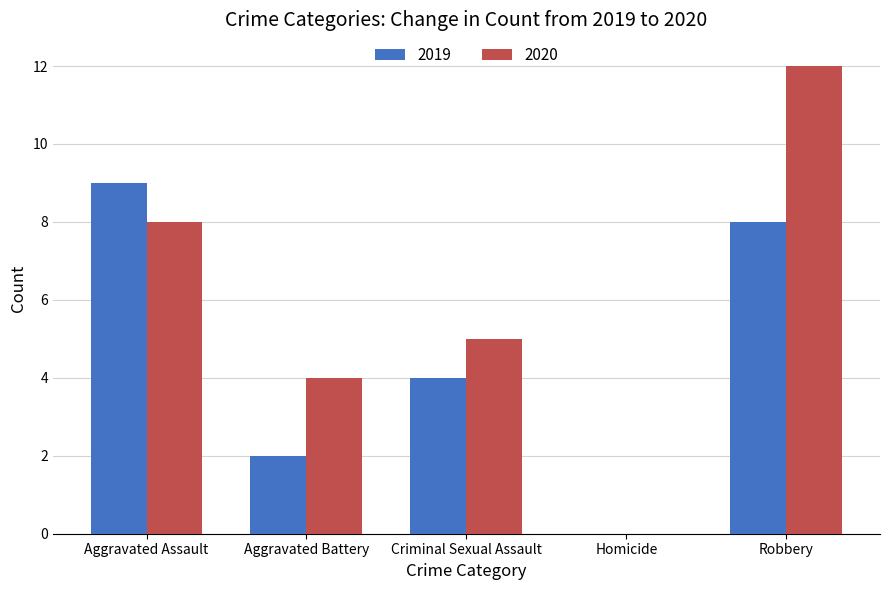

What is the sum of the 2019 values at Aggravated Battery and Aggravated Assault?

11